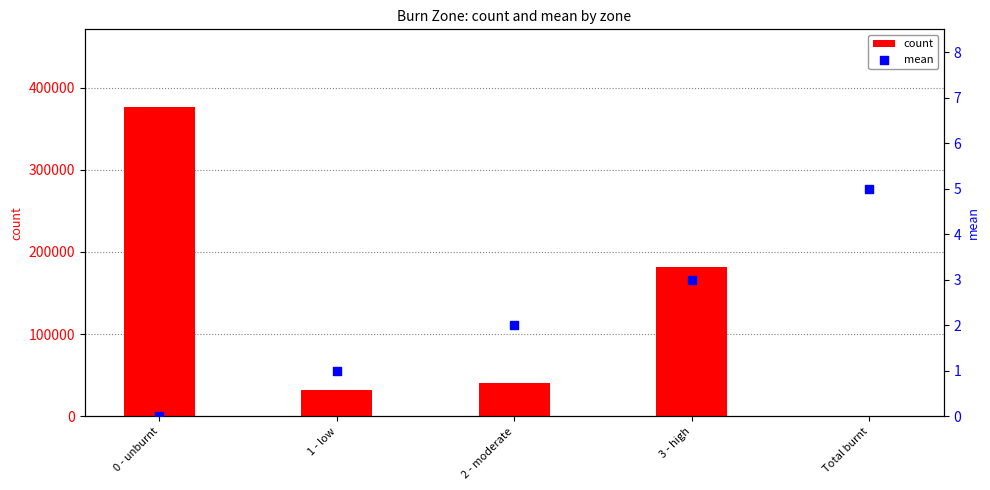

Which series contains the lowest Y value?

mean